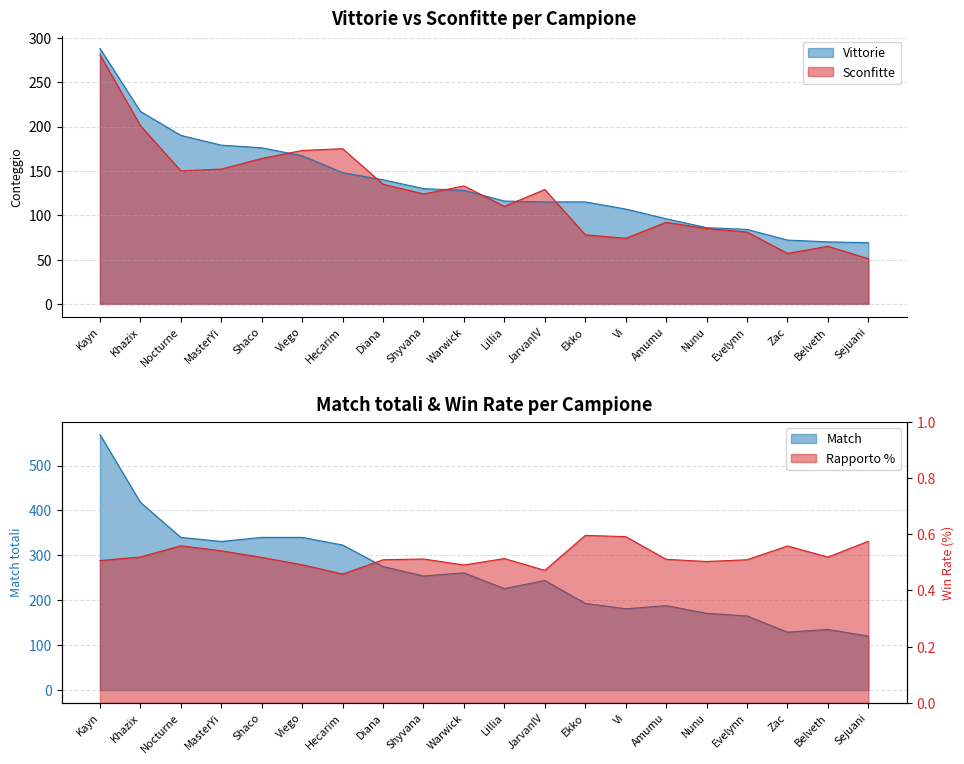

Is it true that Rapporto % equals 0.3 at Kayn?

False